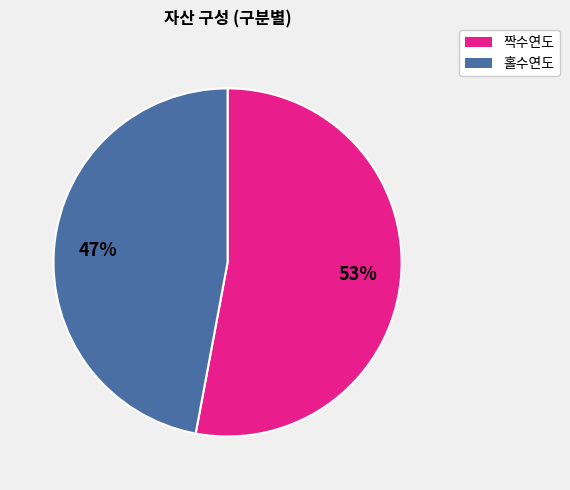

To the nearest percent, what is the average slice percentage?

50%